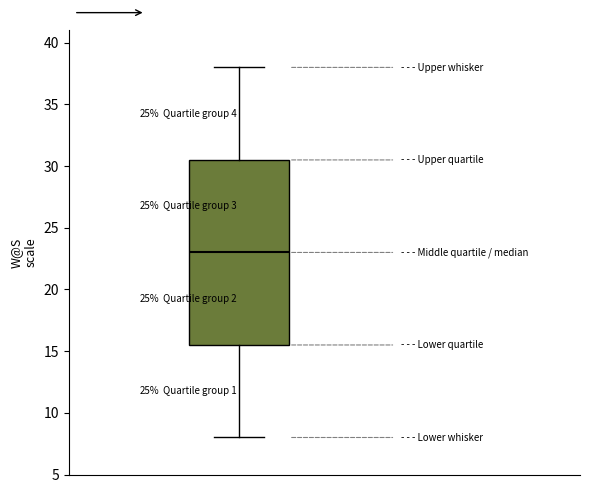

Read this box plot against the y-axis: the position of the median line, the range covered by the box, and the ends of both whiskers. The values are not printed on the chart, so give them approximately, as read against the axis.

median 23.0, box 15.5 to 30.5, whiskers 8.0 to 38.0